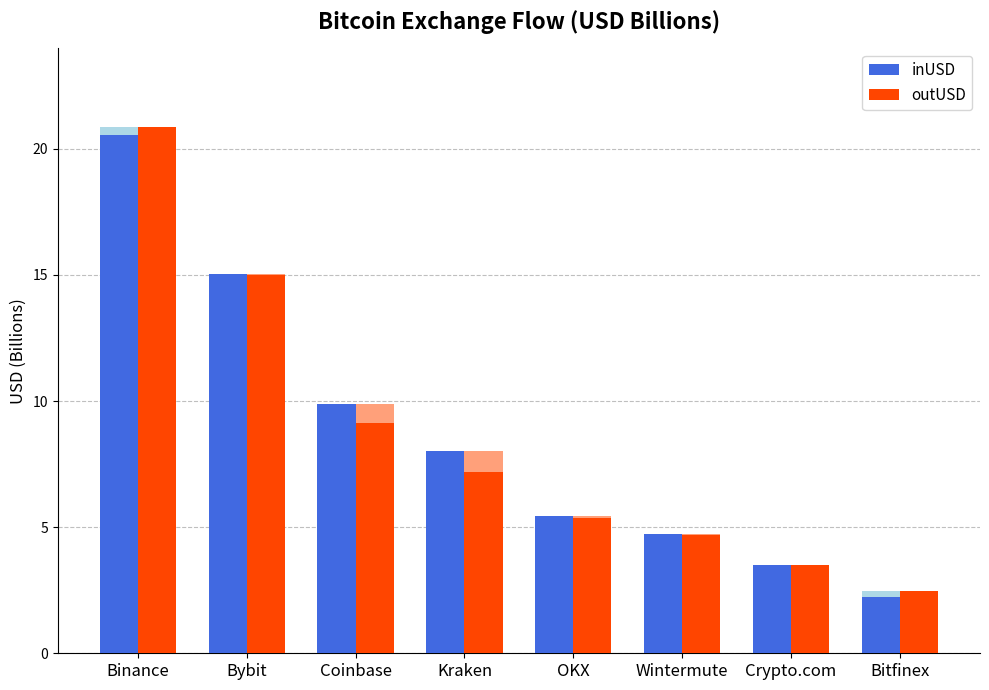

How many bars are there in total?

16